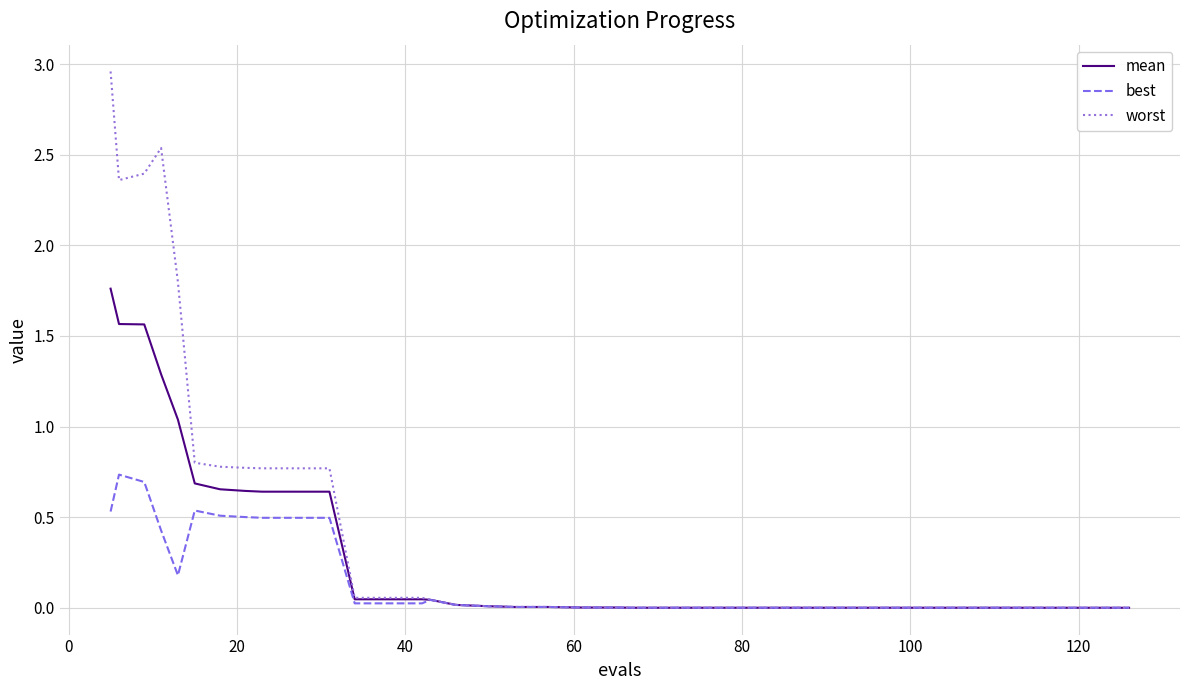

List the series in order of their overall mean, highest first.

worst, mean, best